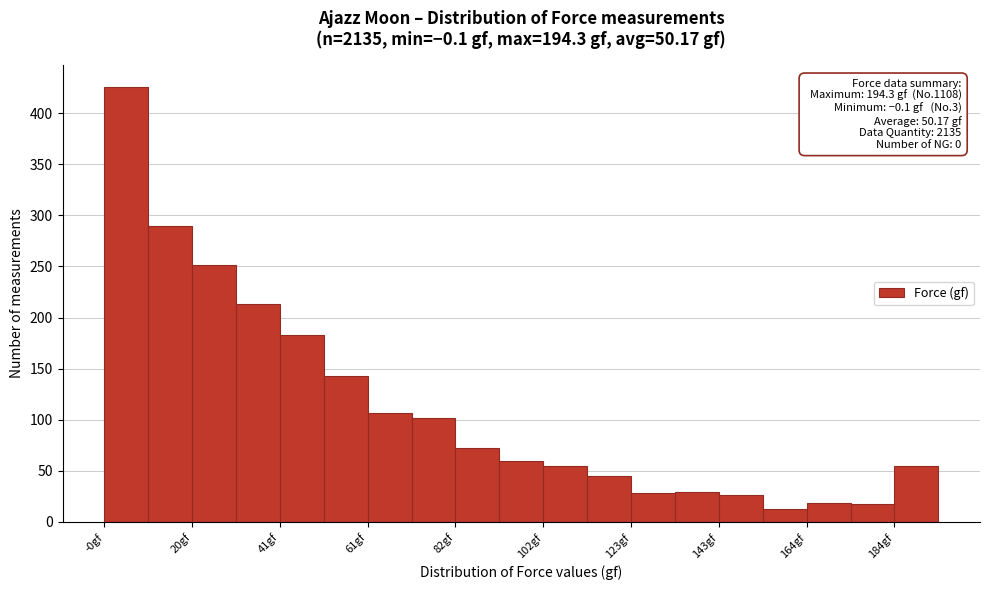

Around what value on the x-axis is the tallest bar? Give the approximate position of its centre, as read against the axis.

5